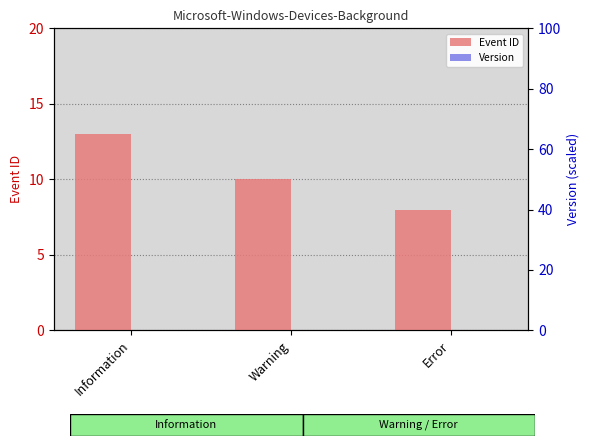

What is the difference between the highest and lowest values at Information?

13